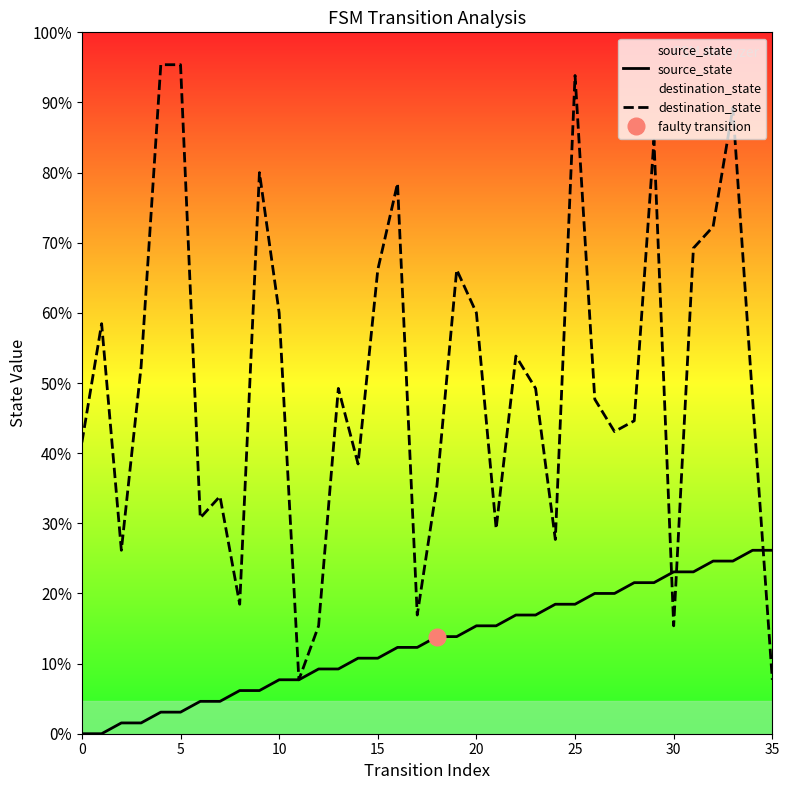

Is the value of source_state at 10 greater than the value of destination_state at 15?

No